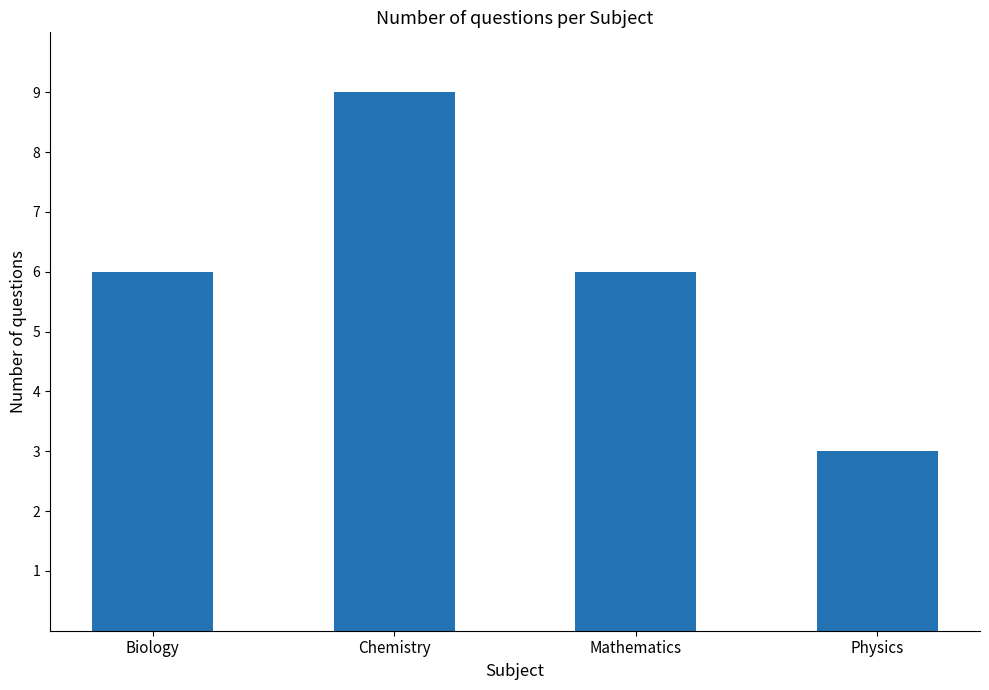

What is the label of the 2nd bar from the right?

Mathematics